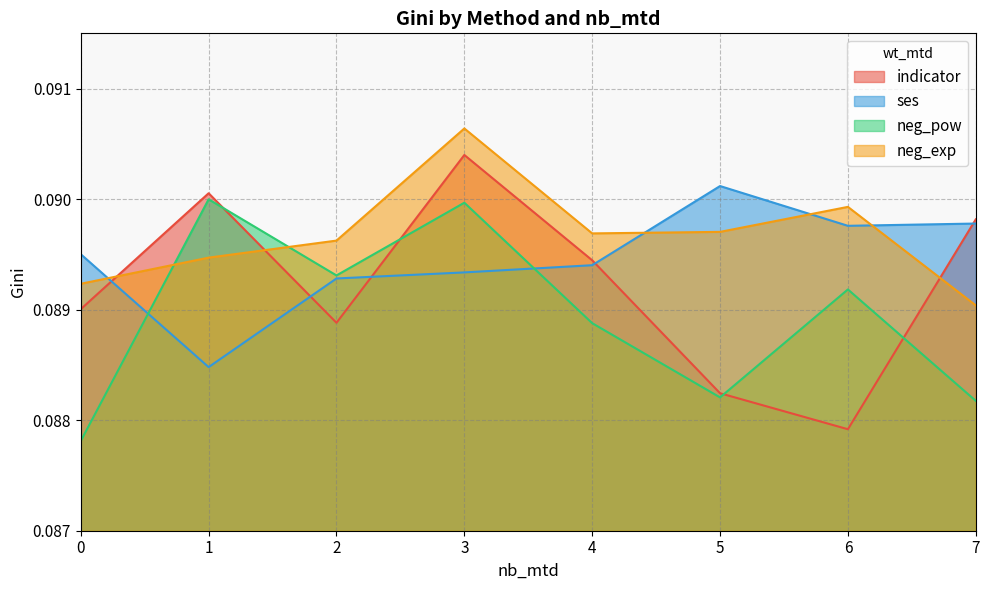

What are all the series names shown in the legend?

indicator, ses, neg_pow, neg_exp